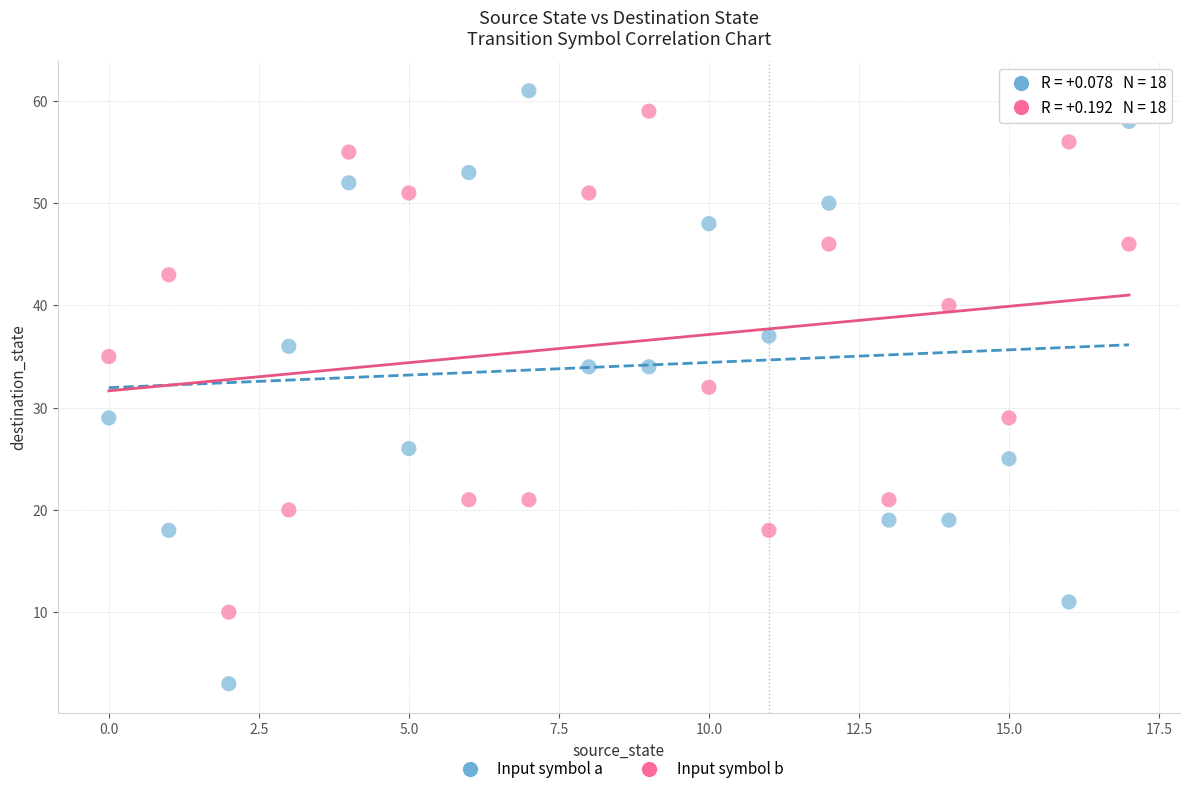

Which series reaches the minimum Y coordinate?

Input symbol a